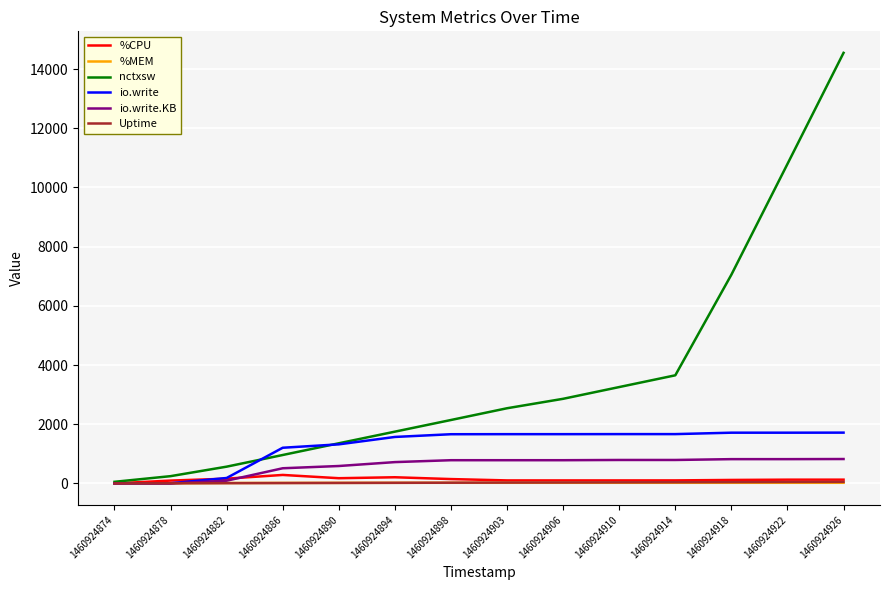

What is the sum of the %MEM values at 1460924890 and 1460924926?

39.9